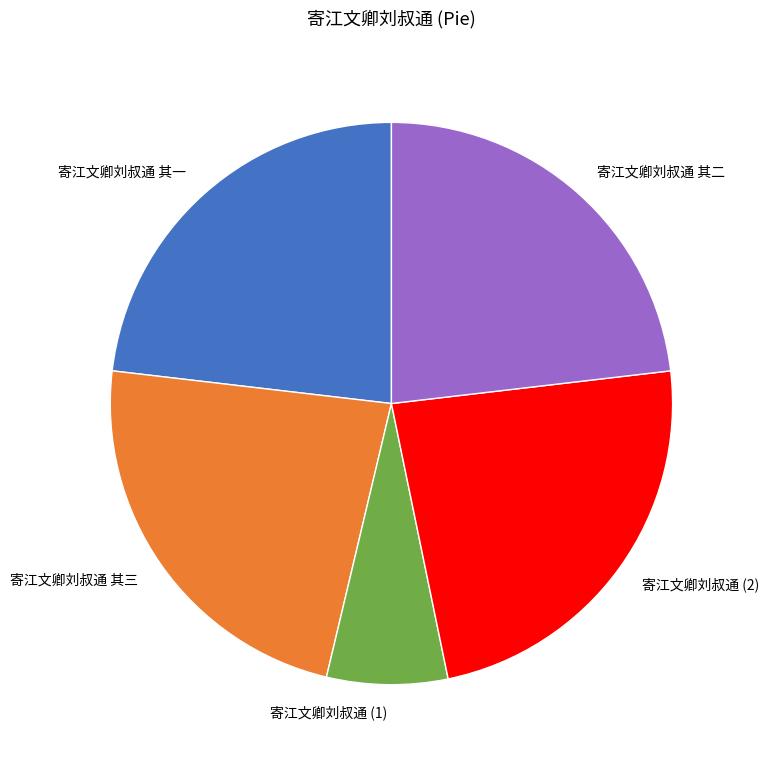

How many slices are in this pie chart?

5